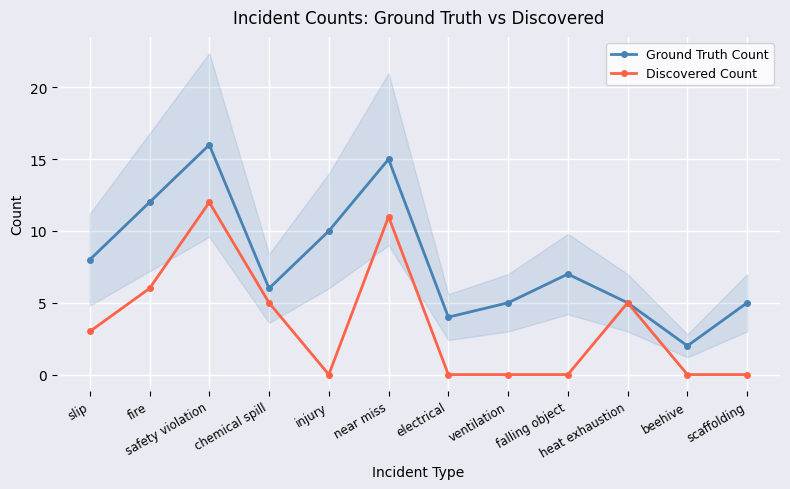

What is the average value of the Ground Truth Count series?

8